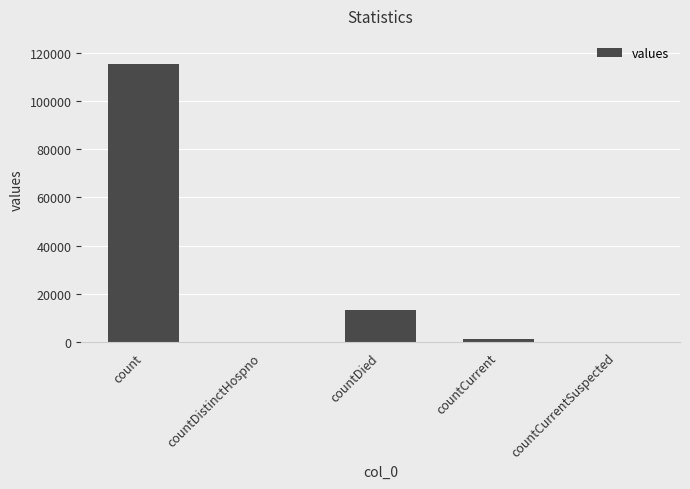

True or false: the data shows 115379 at count.

True